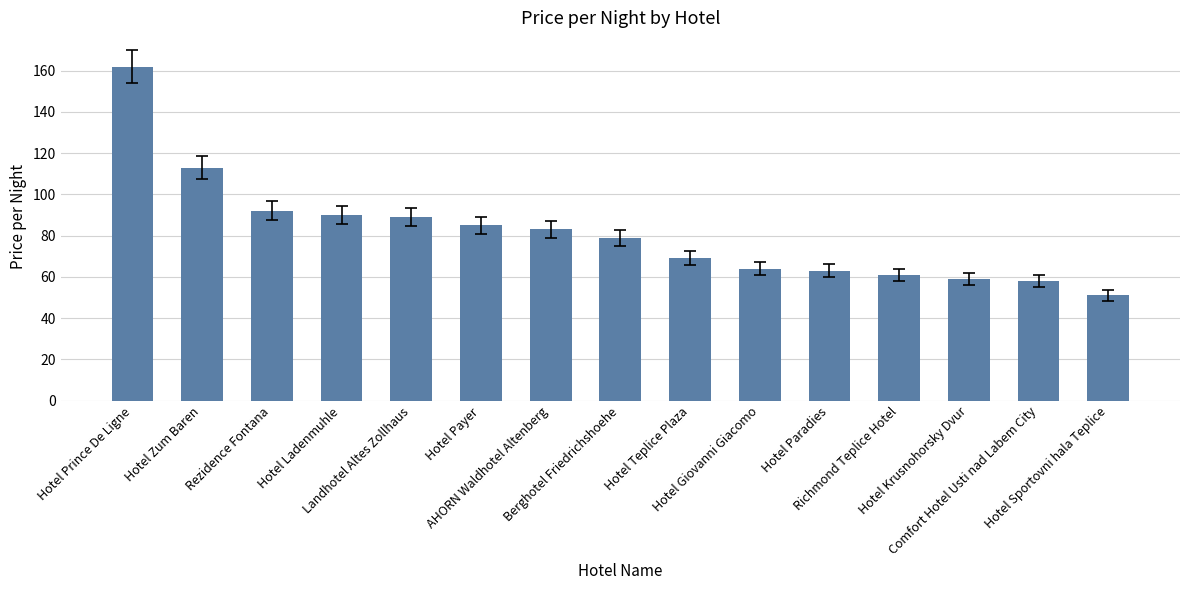

Reading left to right, list all the values displayed in this chart.

162	113	92	90	89	85	83	79	69	64	63	61	59	58	51